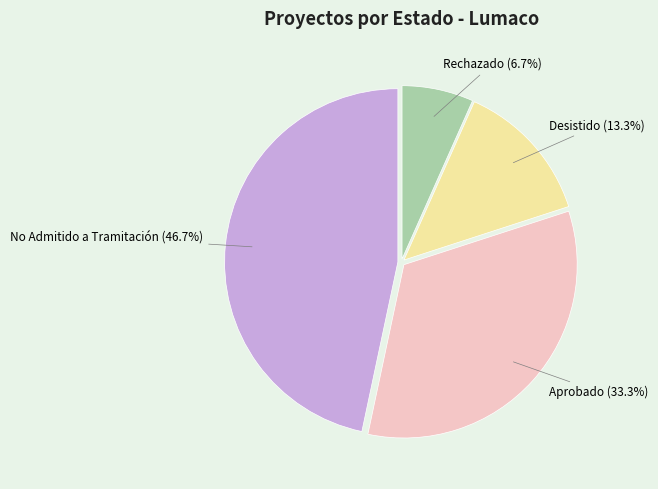

How many slices are in this pie chart?

4